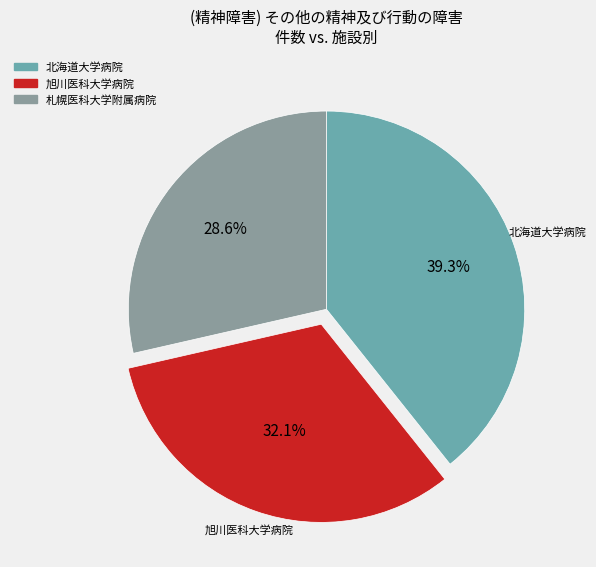

Which has a higher value, 札幌医科大学附属病院 or 旭川医科大学病院?

旭川医科大学病院